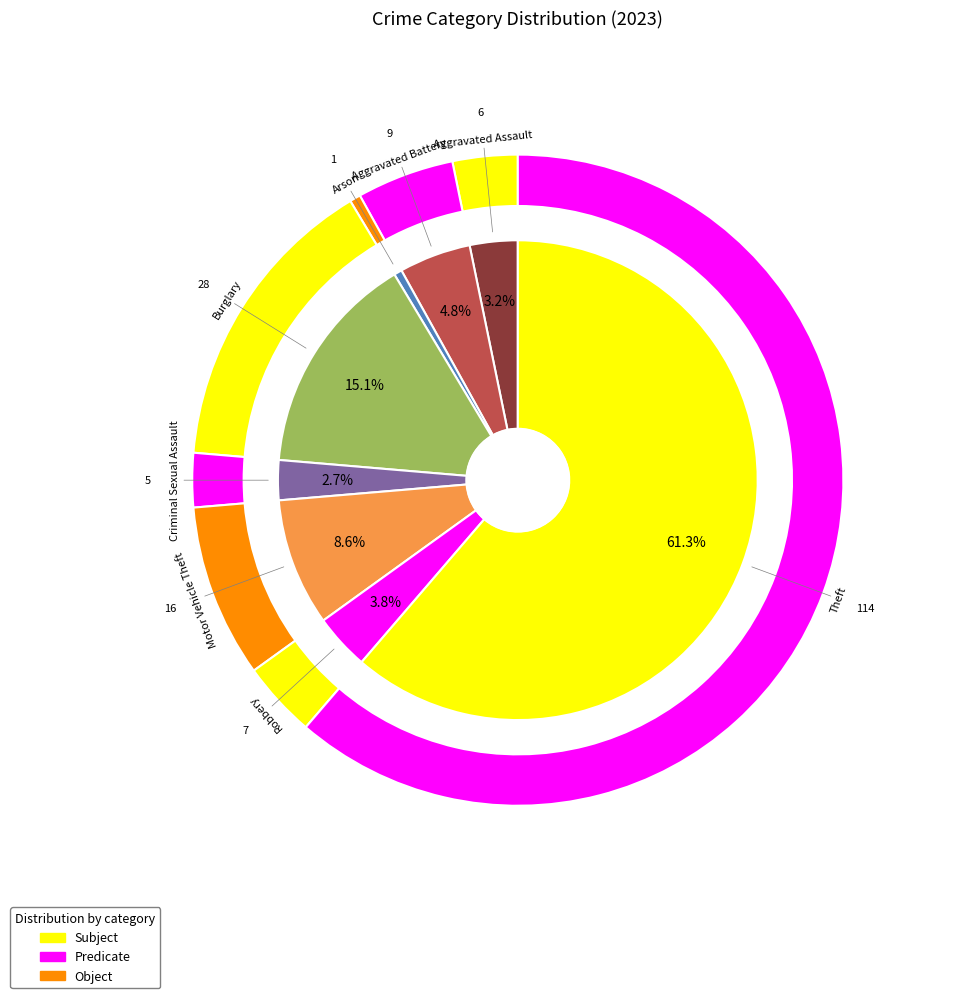

The Motor Vehicle Theft slice represents 1% of the pie. True or false?

False